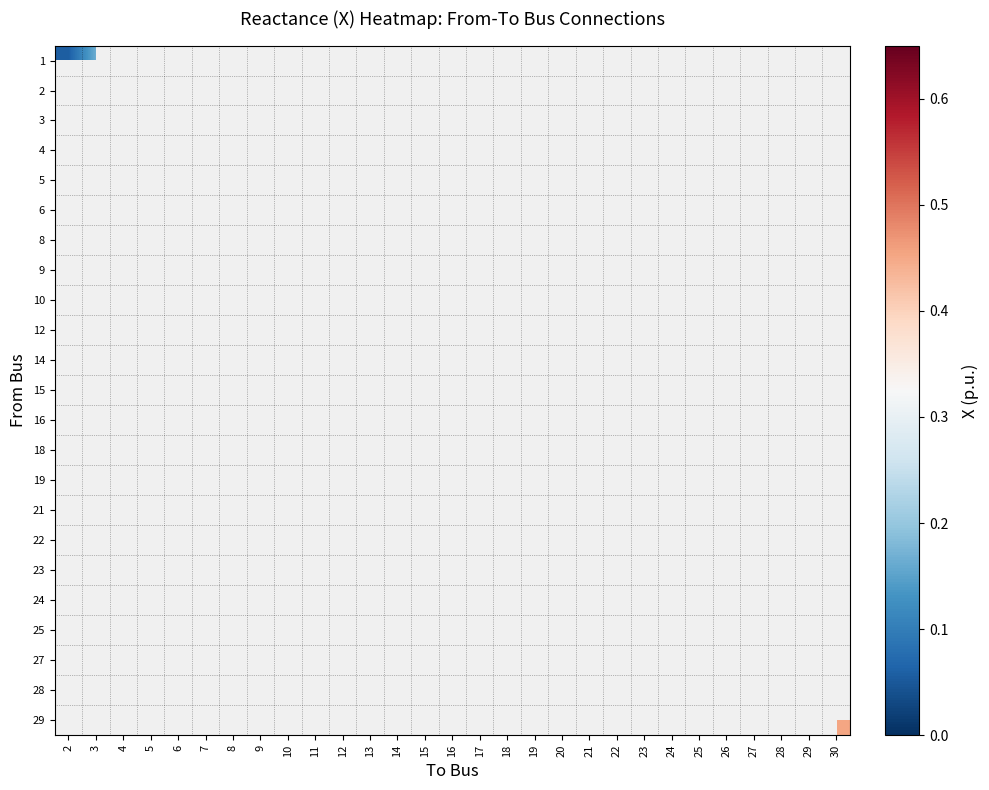

How many values in row_14 are above zero?

1